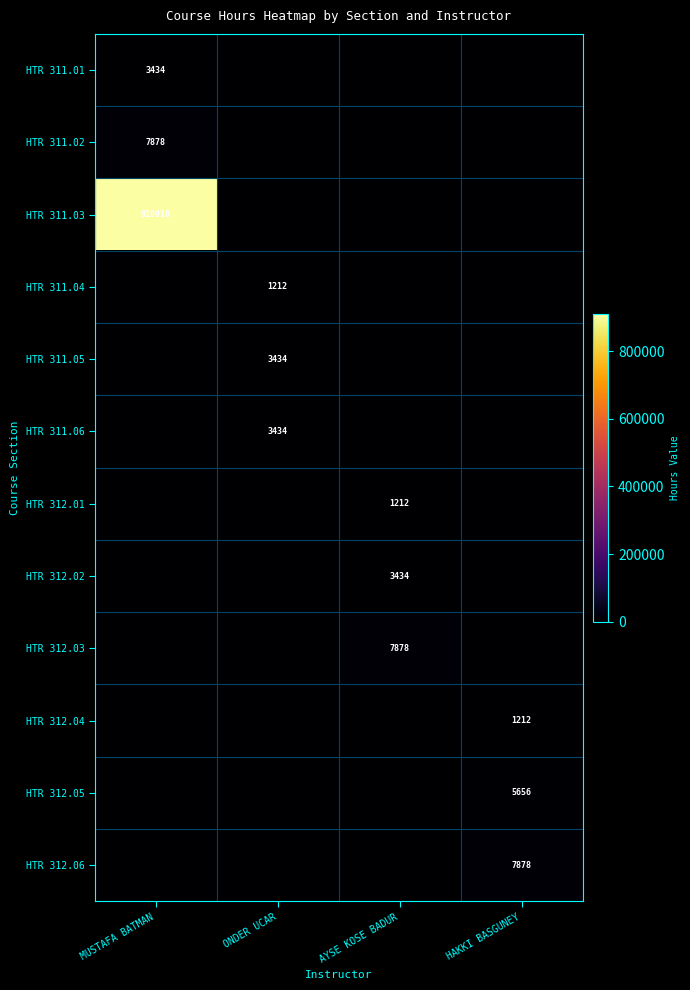

What is the greatest value displayed?

910910